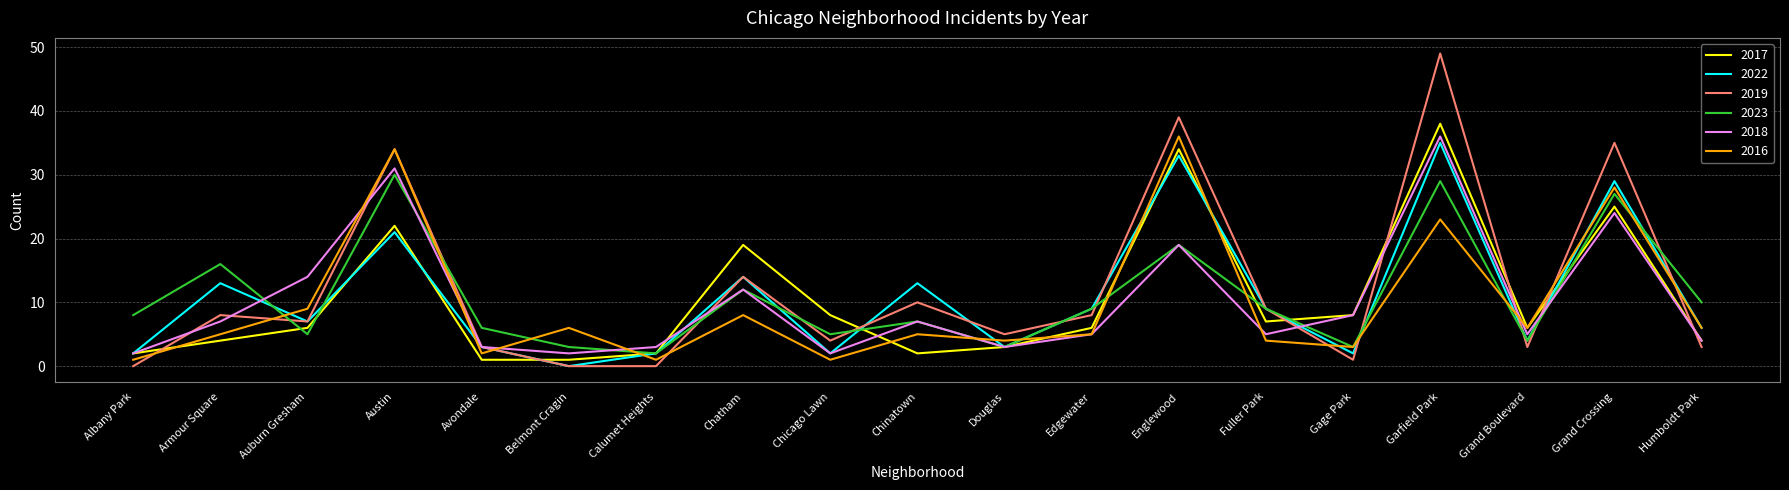

What is the lowest value of the 2017 series?

1